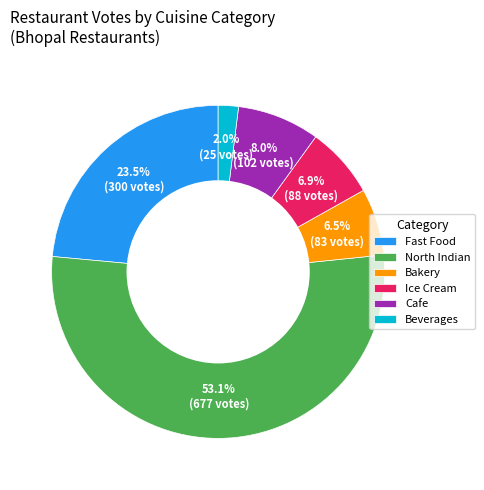

Which has a higher value, Ice Cream or North Indian?

North Indian